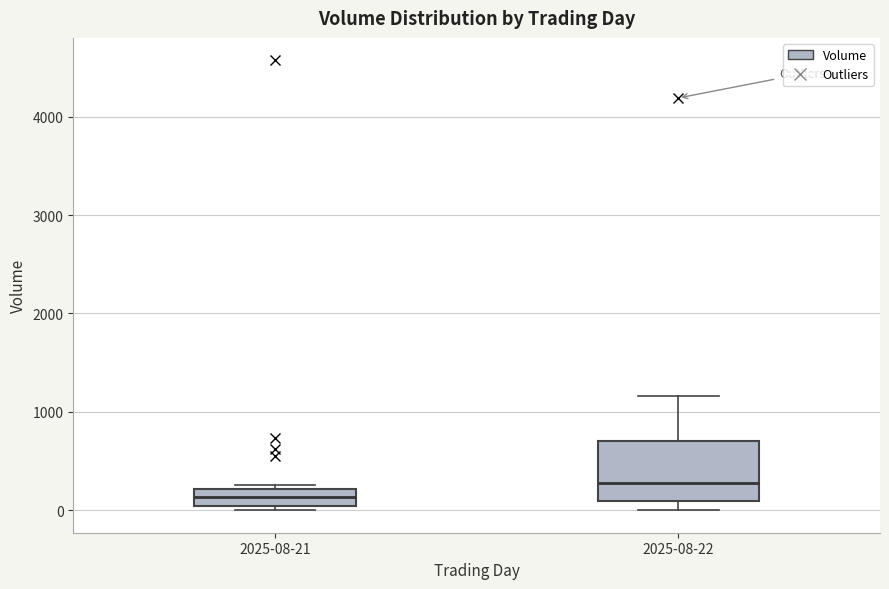

Which box is the tallest, from its lower edge to its upper edge?

2025-08-22